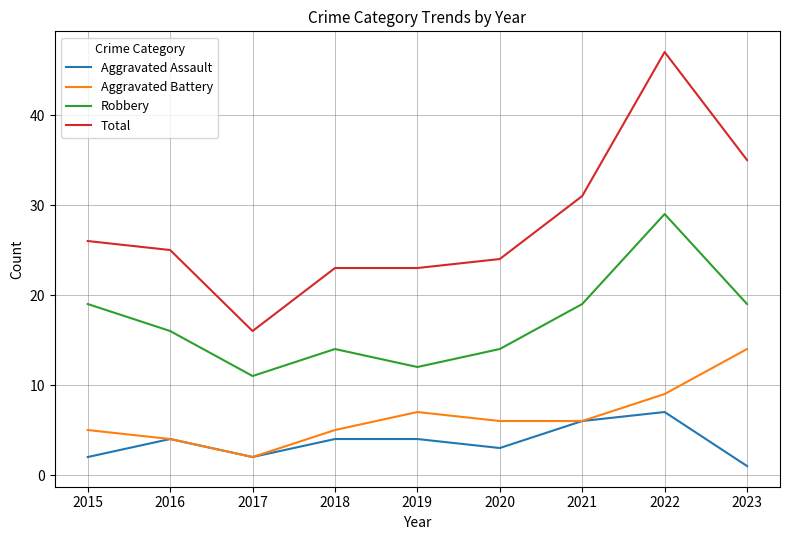

Reading left to right, extract all data points from this chart.

Aggravated Assault: 2015=2	2016=4	2017=2	2018=4	2019=4	2020=3	2021=6	2022=7	2023=1
Aggravated Battery: 2015=5	2016=4	2017=2	2018=5	2019=7	2020=6	2021=6	2022=9	2023=14
Robbery: 2015=19	2016=16	2017=11	2018=14	2019=12	2020=14	2021=19	2022=29	2023=19
Total: 2015=26	2016=25	2017=16	2018=23	2019=23	2020=24	2021=31	2022=47	2023=35